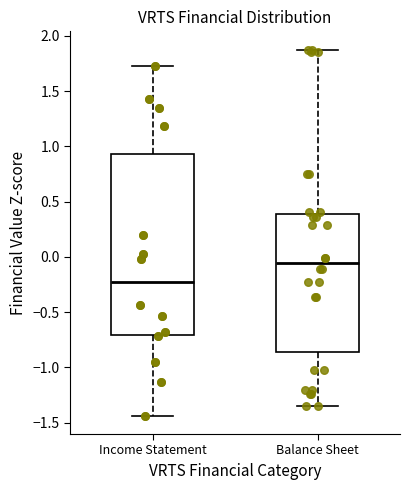

Where does the lower whisker of the box for Income Statement end on the y-axis? The values are not printed on the chart, so give them approximately, as read against the axis.

-1.45